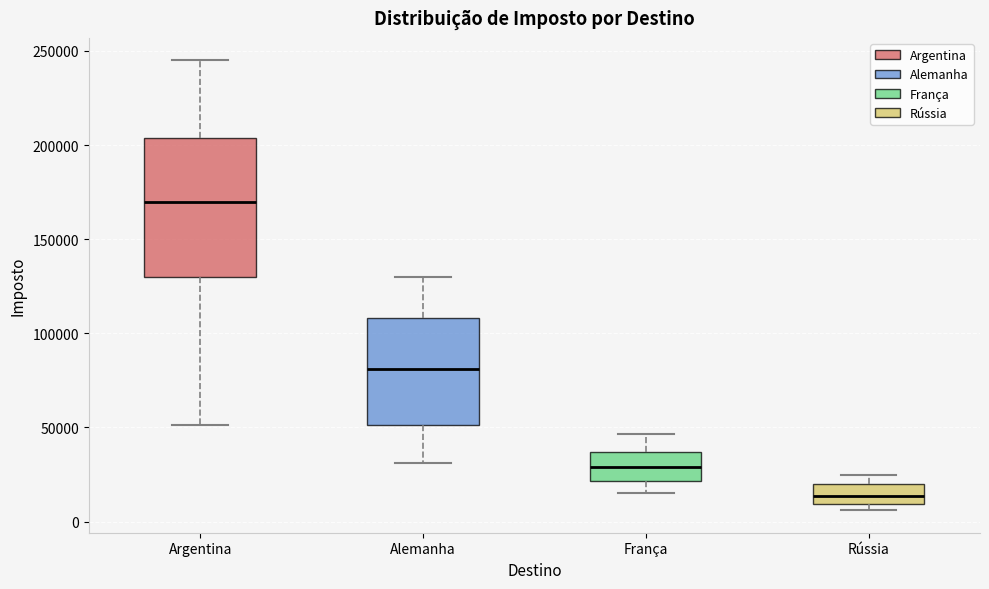

Reading left to right, read every box against the y-axis: the position of its median line, the range the box covers, and the ends of its whiskers. The values are not printed on the chart, so give them approximately, as read against the axis.

Argentina: median 170000, box 130000 to 205000, whiskers 50000 to 245000
Alemanha: median 80000, box 50000 to 110000, whiskers 30000 to 130000
França: median 30000, box 20000 to 35000, whiskers 15000 to 45000
Rússia: median 15000, box 10000 to 20000, whiskers 5000 to 25000